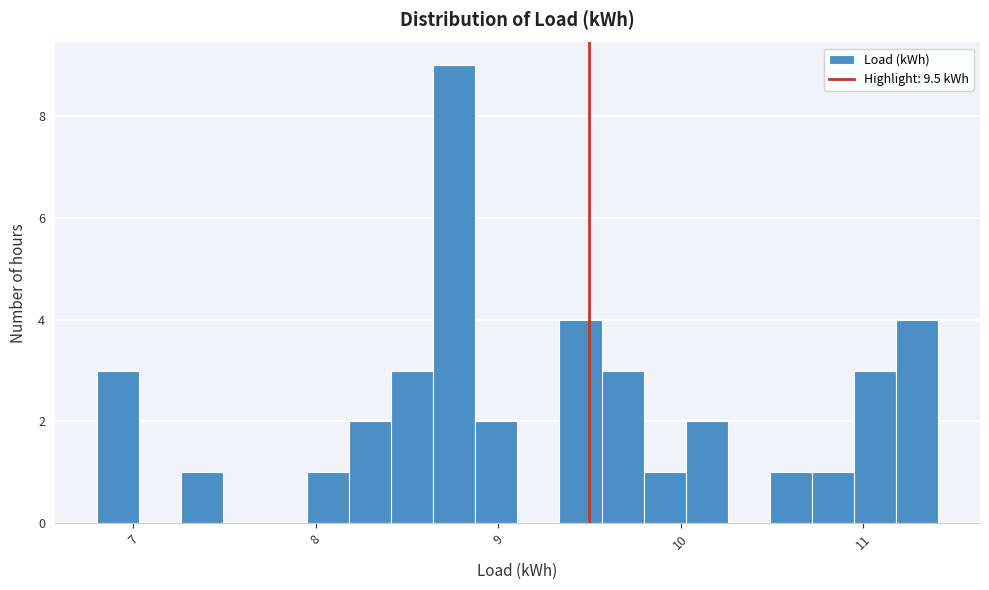

Read against the x-axis, roughly where is the centre of the tallest bar?

8.8